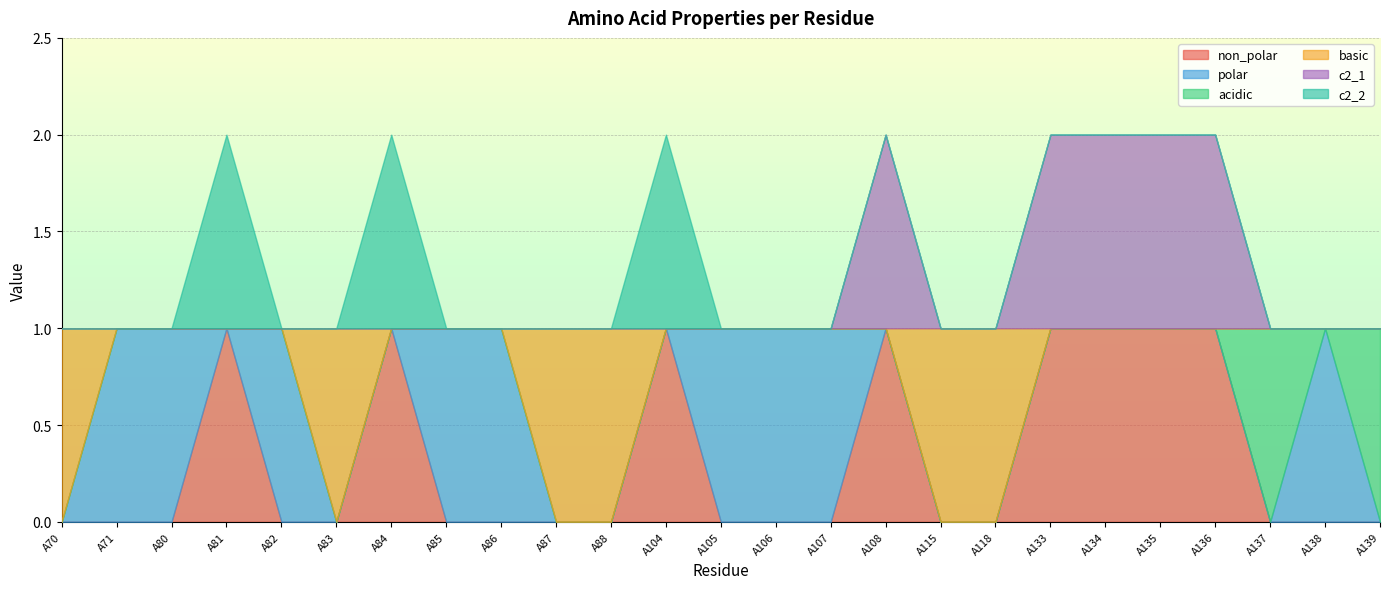

What is the total value across all series at A86?

1